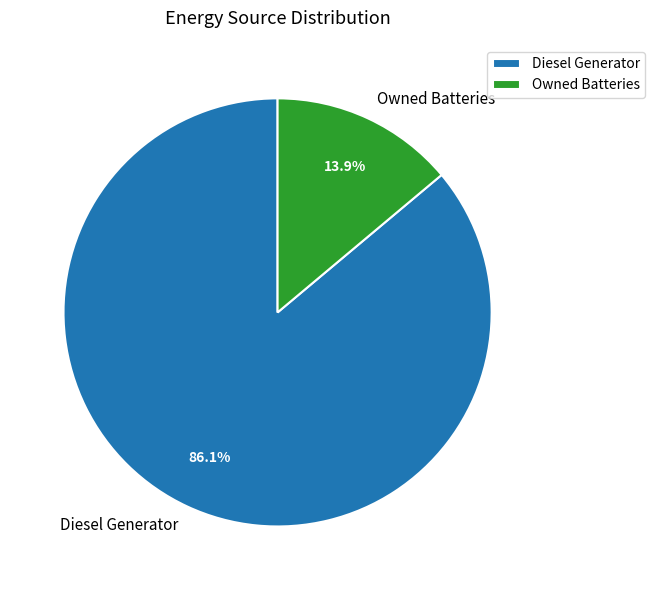

Which category has the smallest portion of the pie?

Owned Batteries